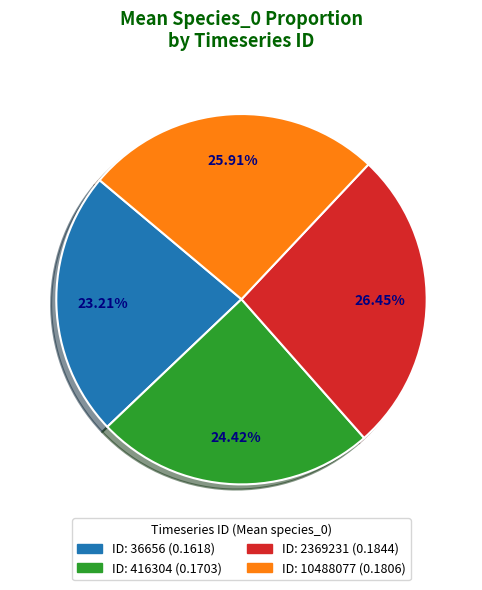

Does any single category account for the majority?

No